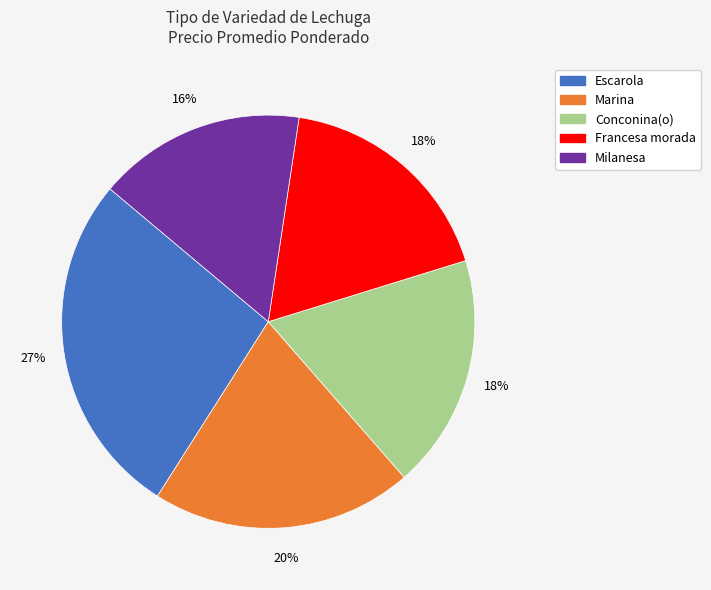

Does any single category account for the majority?

No